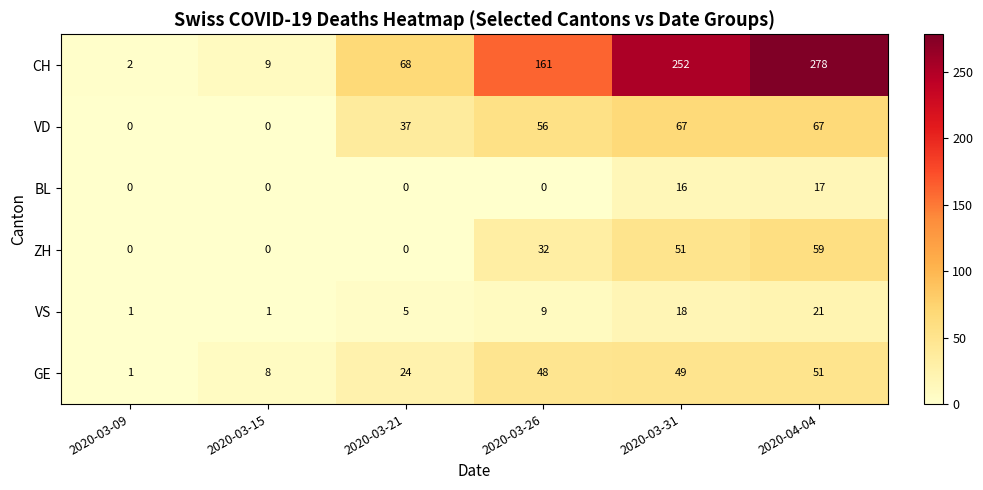

What is the total value across all series at 2020-03-31?

453